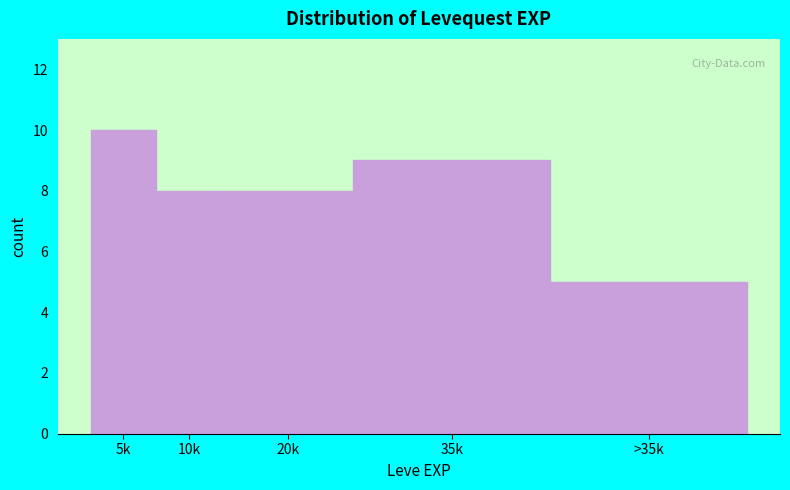

Reading left to right, extract all data points from this chart.

10	8	8	9	5